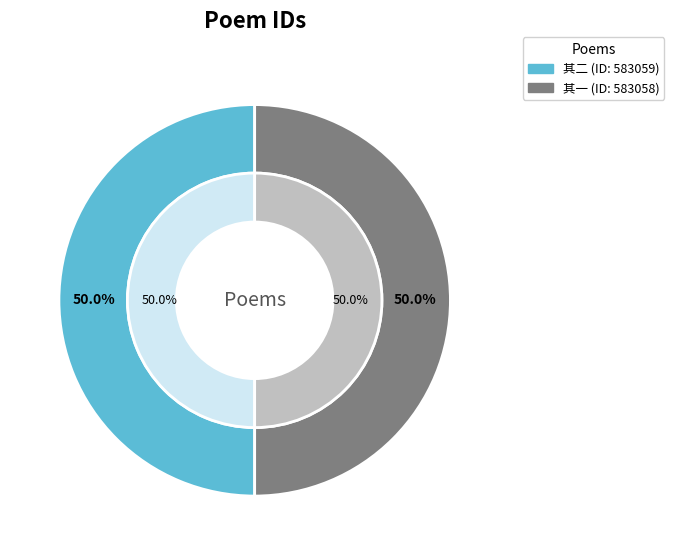

What is the ratio of the value at 都台黄门诸先生寄赠倡和严韵见示敢窃效颦并希呈正二首 其一 to the value at 都台黄门诸先生寄赠倡和严韵见示敢窃效颦并希呈正二首 其二?

1.0